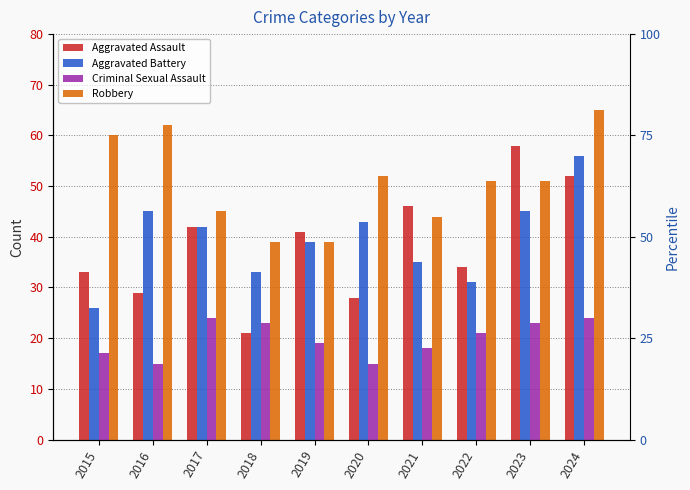

At how many categories does at least one series exceed 26?

10